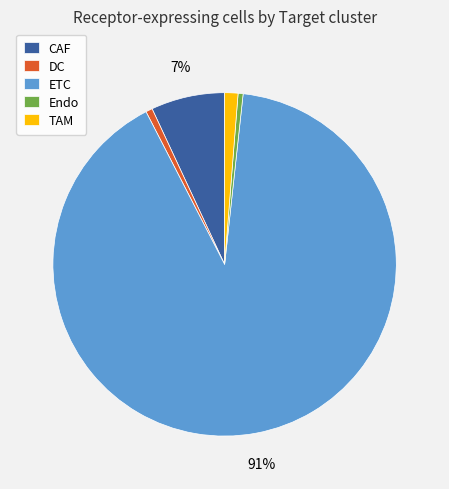

Do TAM and DC together represent more than half of the pie?

No